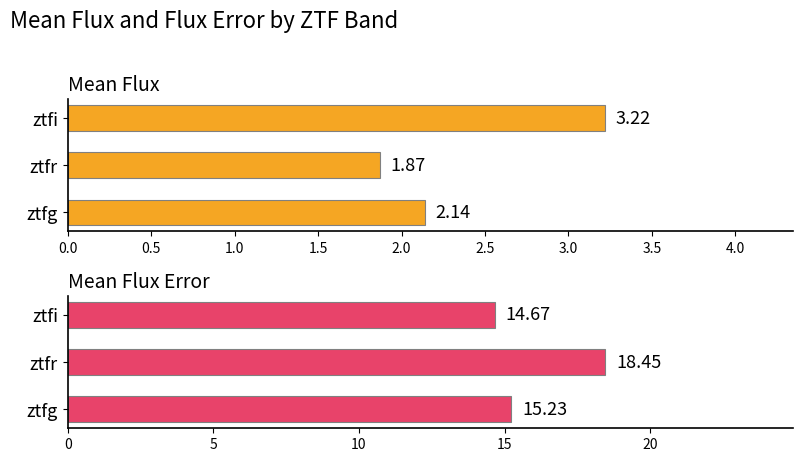

What are all the series names shown in the legend?

Mean Flux, Mean Flux Error